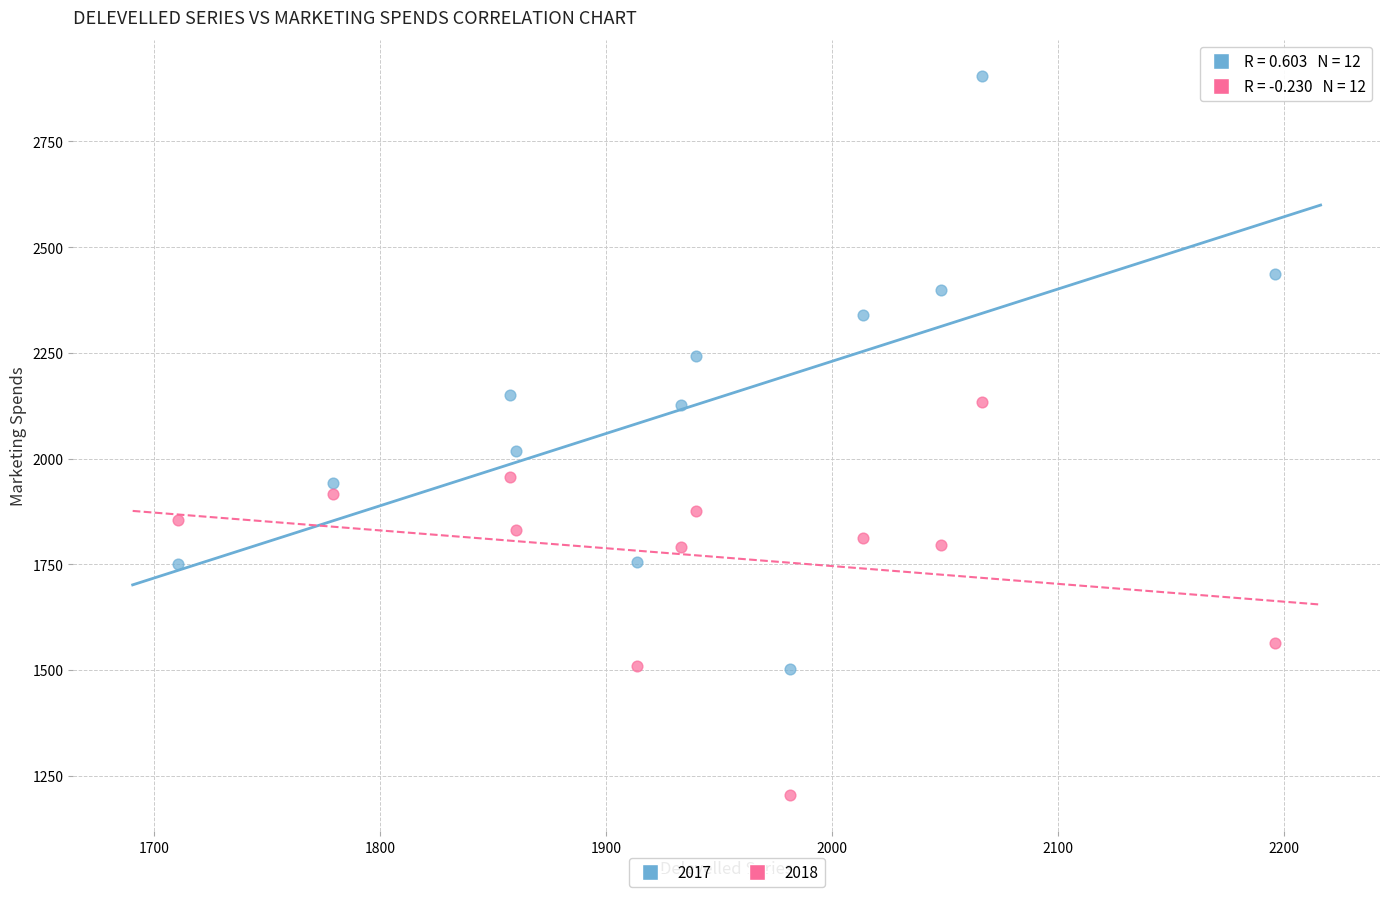

Across all data points, what is the range of X values (max minus min)?

485.8